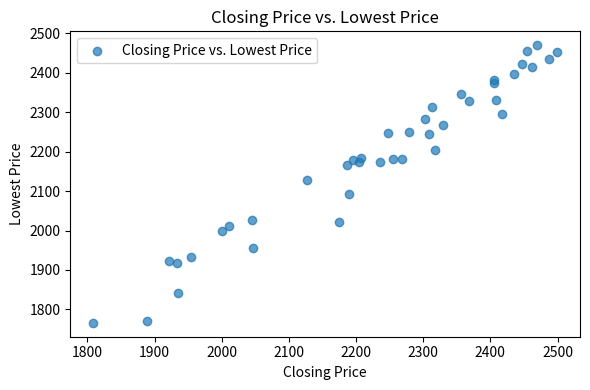

What Y value in the scatter plot is closest to 2118?

2127